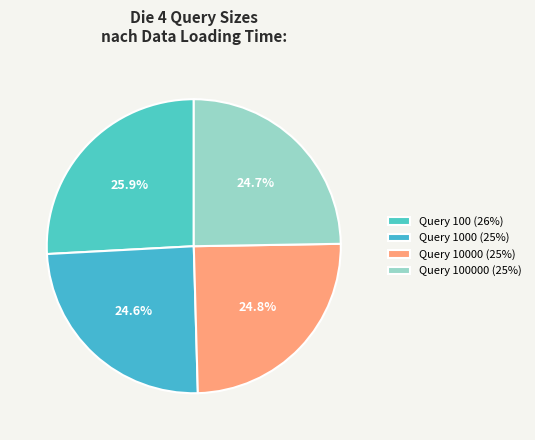

How many slices are in this pie chart?

4